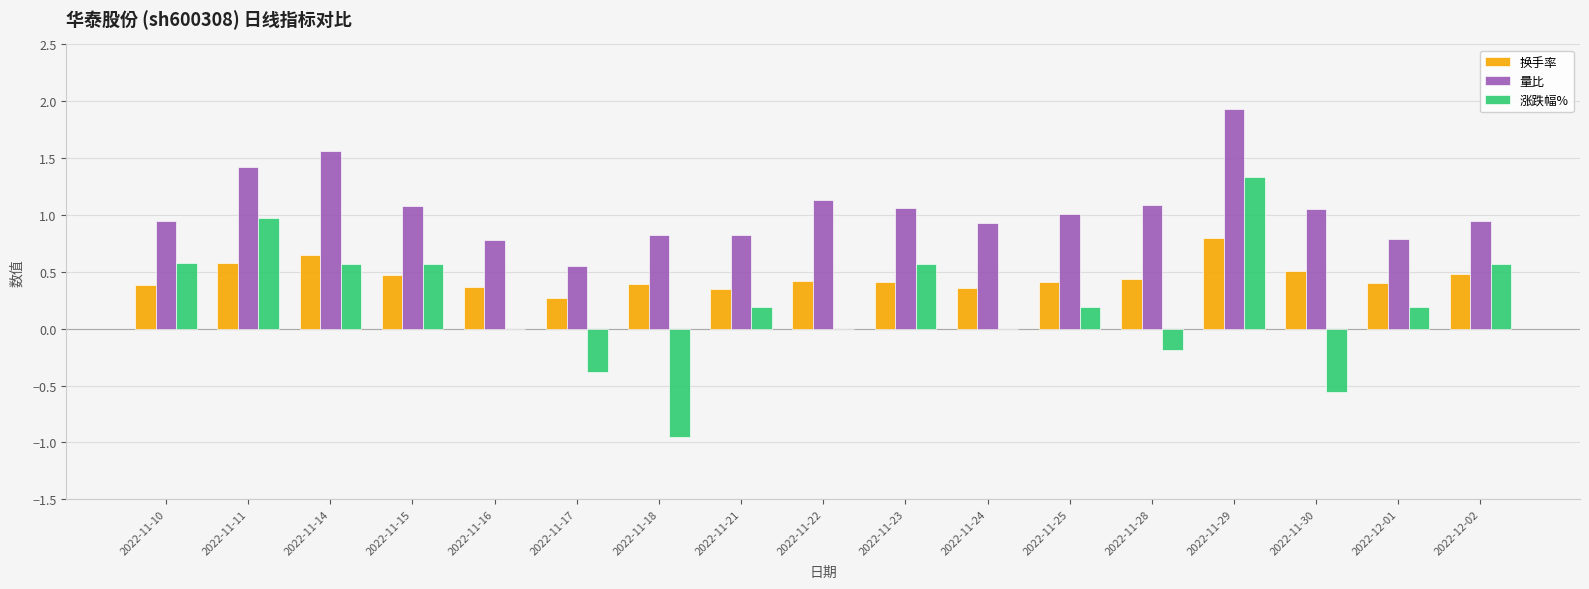

Which category has the highest value in the 涨跌幅% series?

2022-11-29